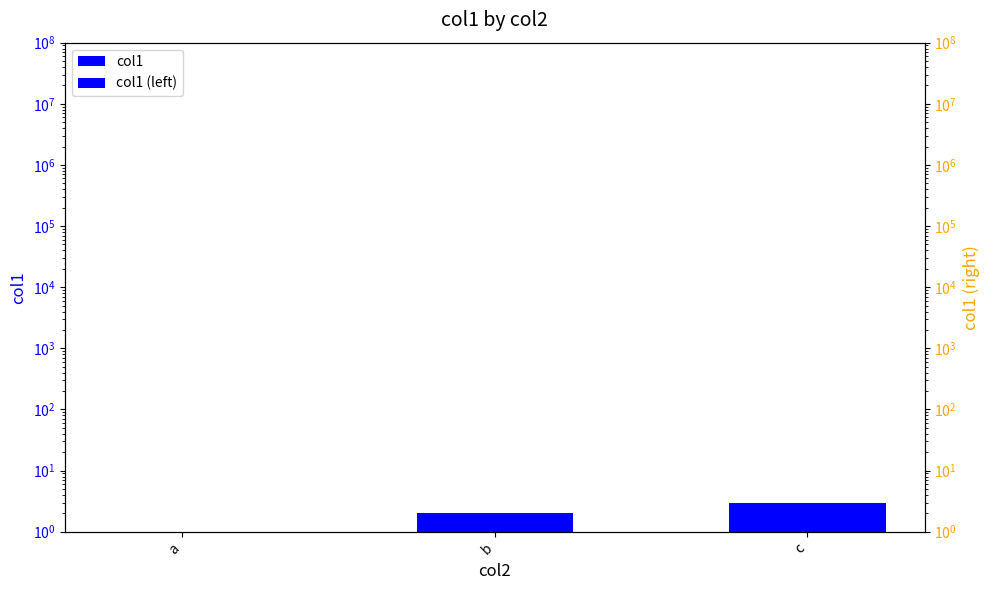

What is the difference between the maximum and minimum values in the col1 (left) series?

2